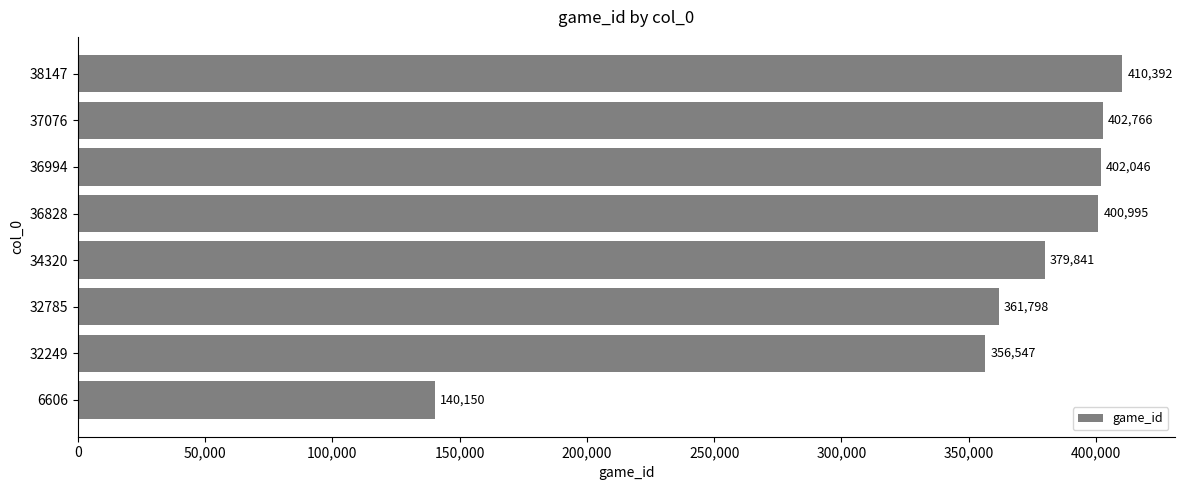

Are the bars grouped side by side (vs. stacked)?

No